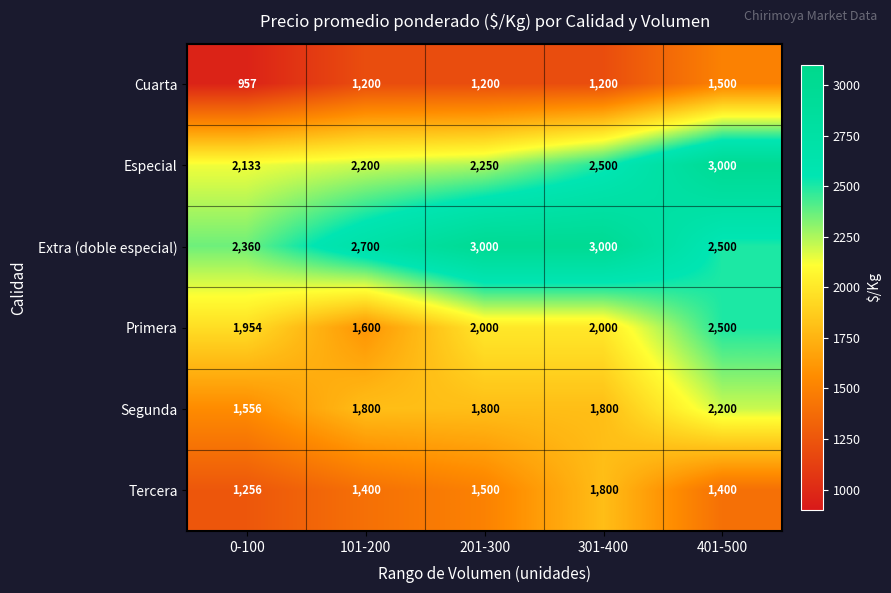

True or false: Especial has a value of 2911 at 0-100.

False